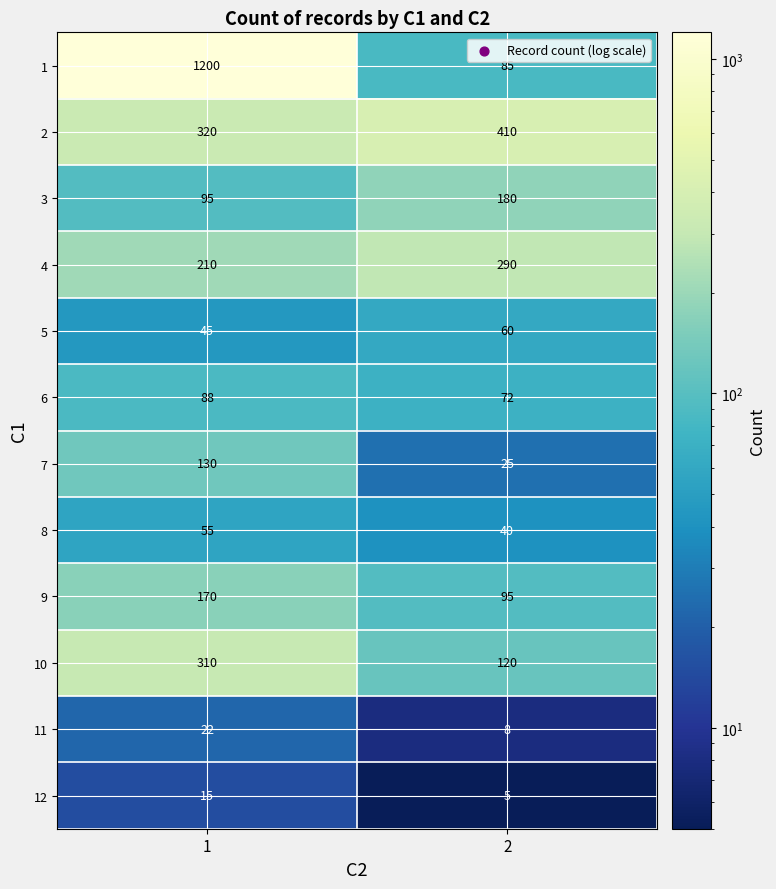

Rank the series at 1 from lowest to highest value.

12, 11, 5, 8, 6, 3, 7, 9, 4, 10, 2, 1